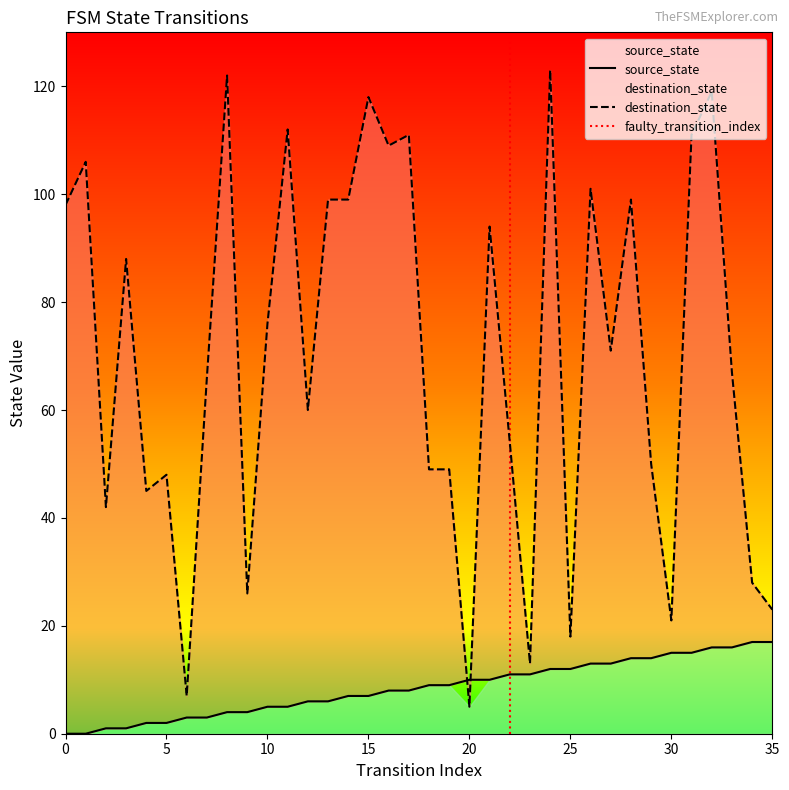

How many interior local valleys does the destination_state series have?

11